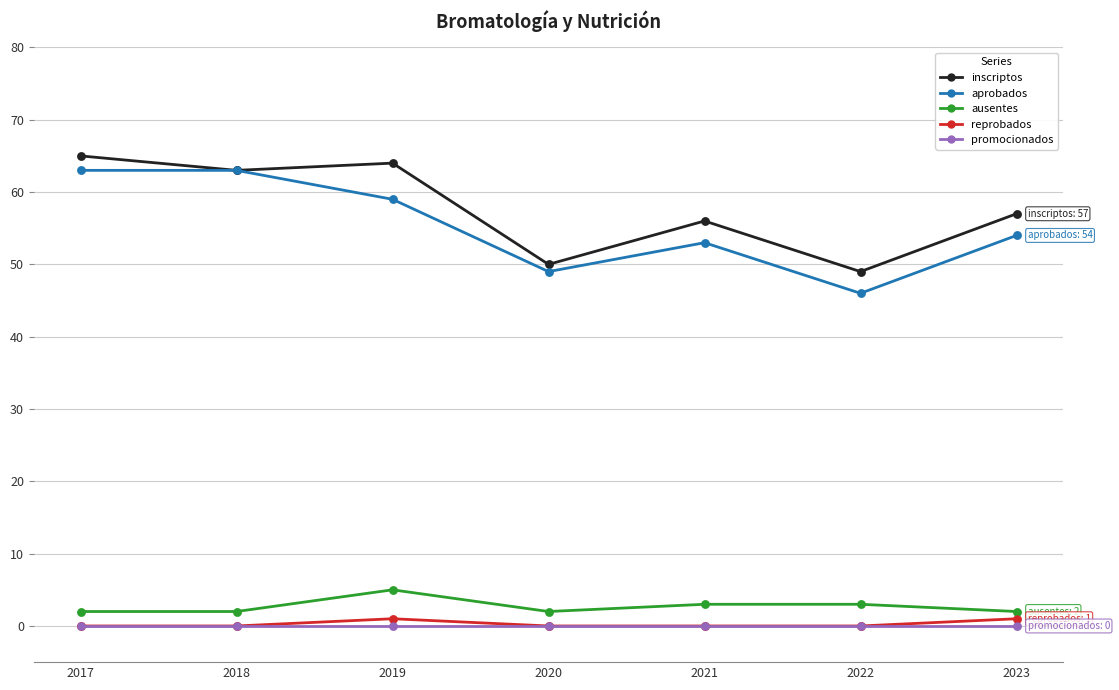

Which series changed the most between 2018 and 2020?

aprobados